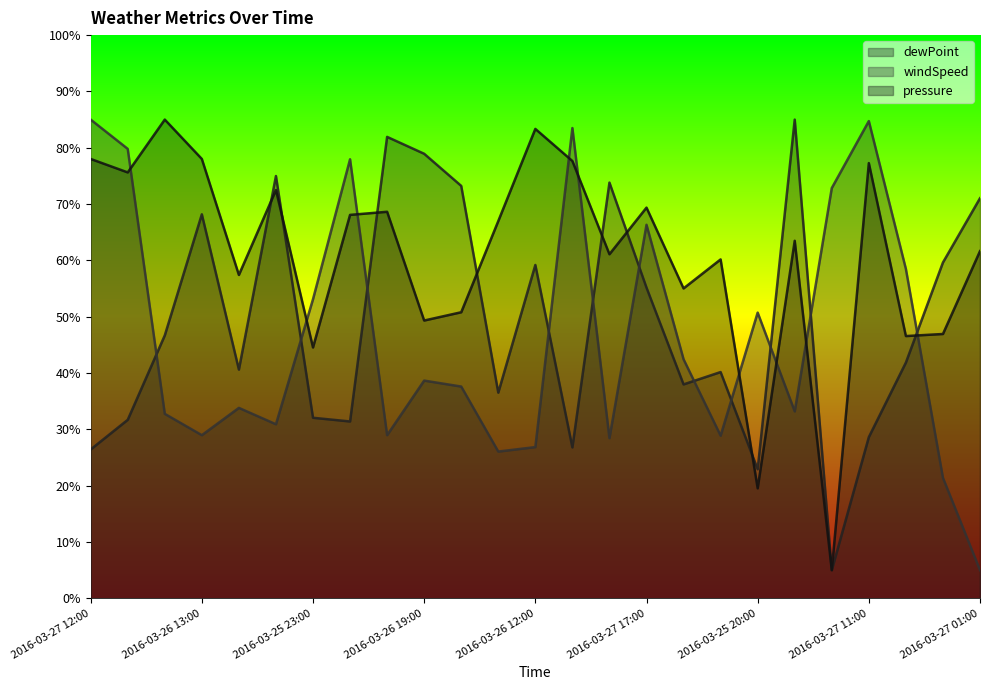

List the series in order of their peak value, lowest first.

dewPoint, windSpeed, pressure